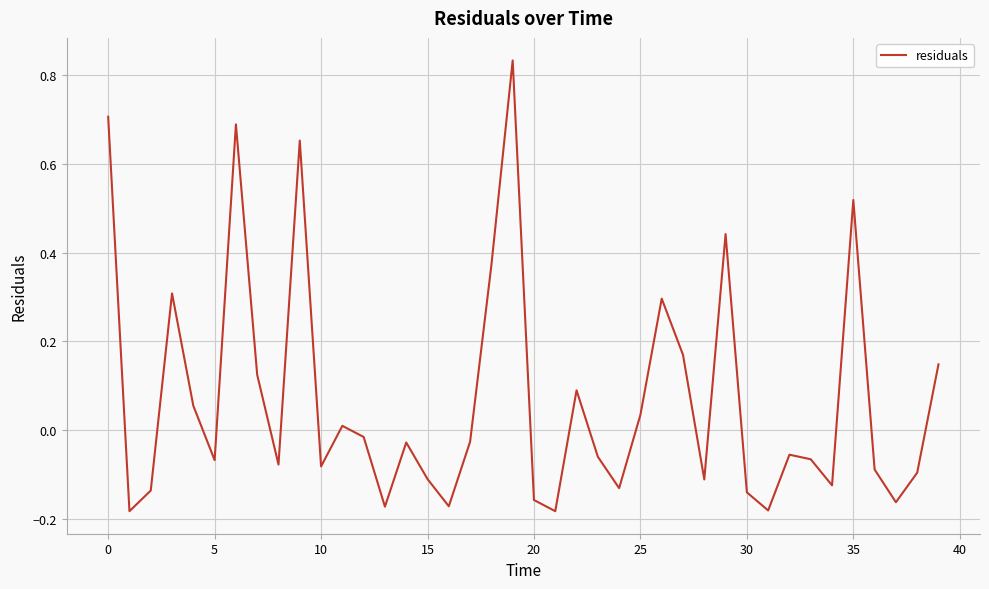

True or false: the data shows -0.1 at 15.

True